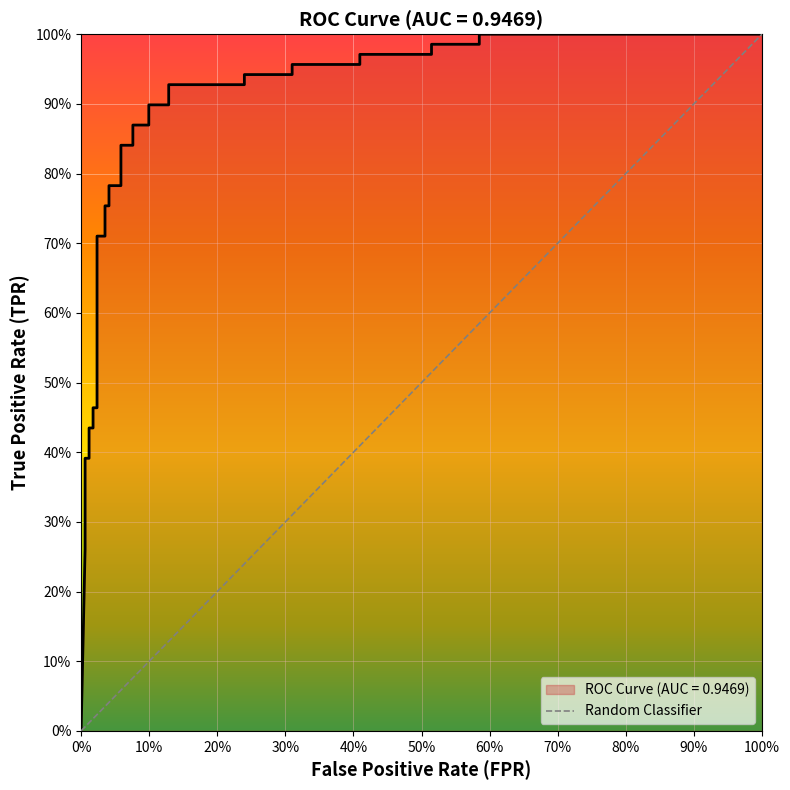

What is the label of the 2nd point from the left?

100%